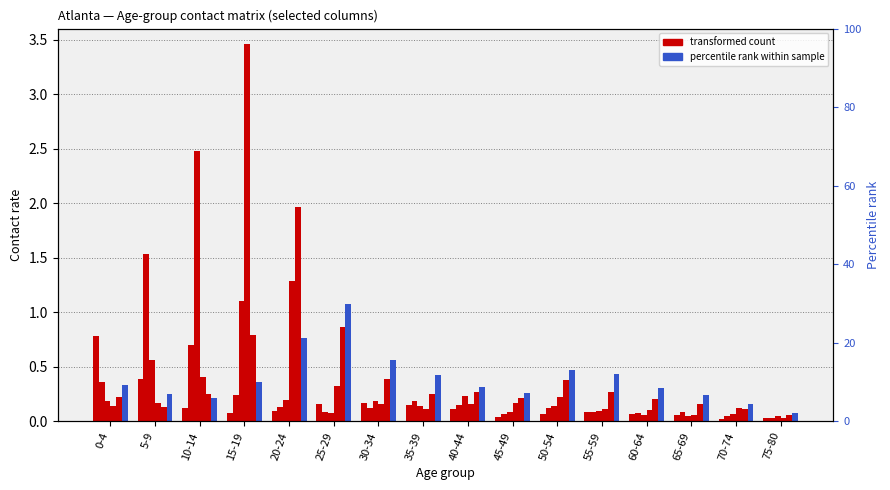

Reading left to right, extract all data points from this chart.

0-4: 0.8	0.4	0.1	0.1	0.1	0.2	0.2	0.2	0.1	0.0	0.1	0.1	0.1	0.1	0.0	0.0
5-9: 0.4	1.5	0.7	0.2	0.1	0.1	0.1	0.2	0.1	0.1	0.1	0.1	0.1	0.1	0.0	0.0
10-14: 0.2	0.6	2.5	1.1	0.2	0.1	0.2	0.1	0.2	0.1	0.1	0.1	0.1	0.1	0.1	0.0
15-19: 0.1	0.2	0.4	3.5	1.3	0.3	0.2	0.1	0.2	0.2	0.2	0.1	0.1	0.1	0.1	0.0
20-24: 0.2	0.1	0.3	0.8	2.0	0.9	0.4	0.2	0.3	0.2	0.4	0.3	0.2	0.2	0.1	0.1
25-29: 0.3	0.3	0.2	0.4	0.8	1.1	0.6	0.4	0.3	0.3	0.5	0.4	0.3	0.2	0.2	0.1